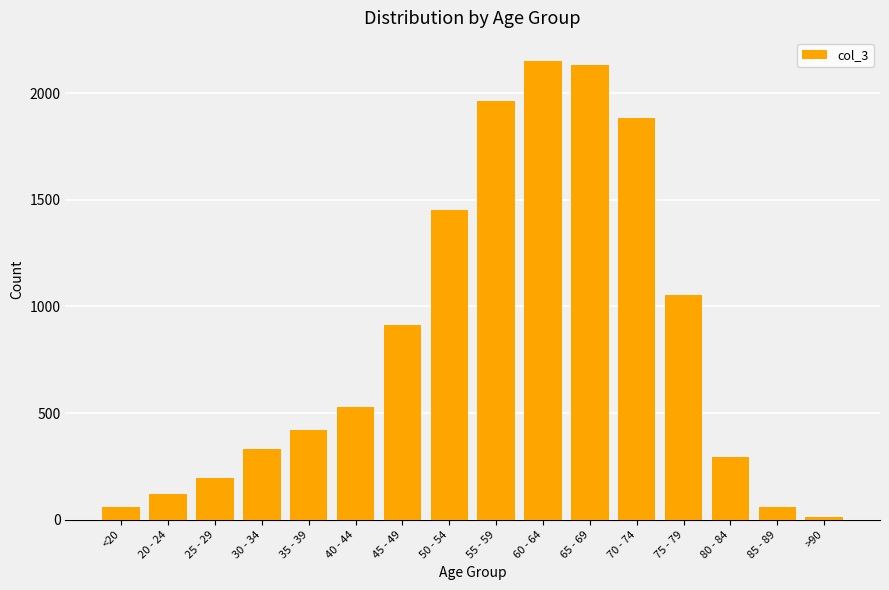

What is the ratio of the value at 25 - 29 to the value at 80 - 84?

0.7